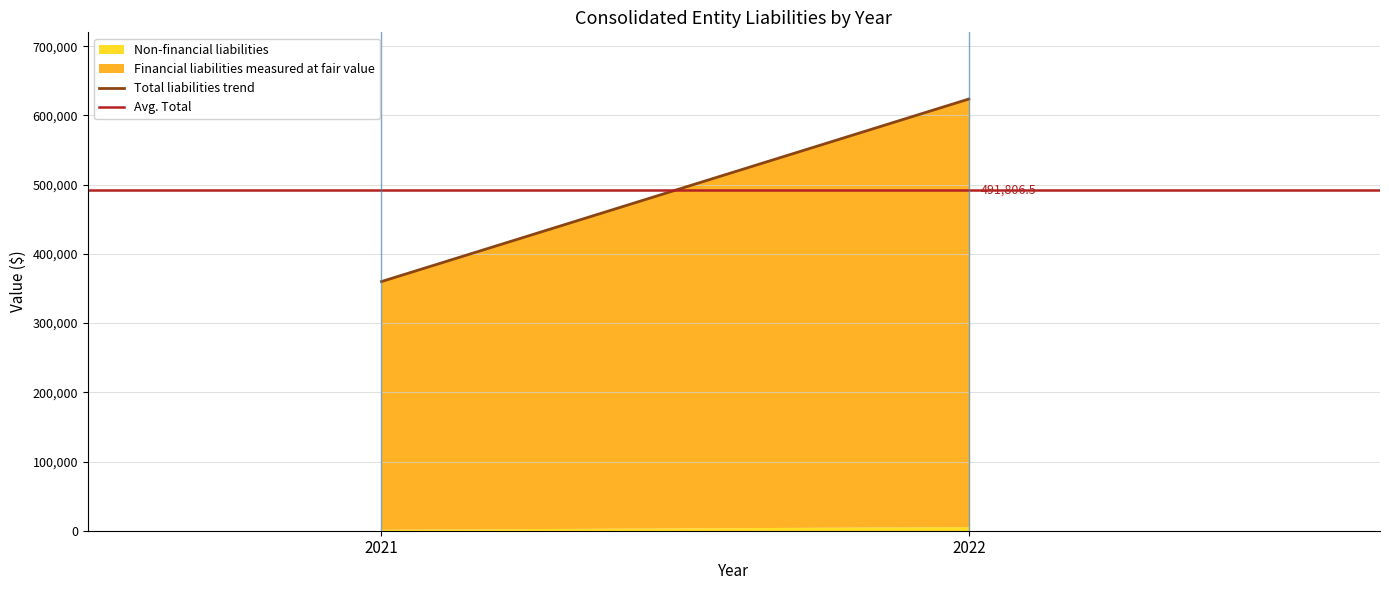

At which category is the sum across all series the highest?

2022